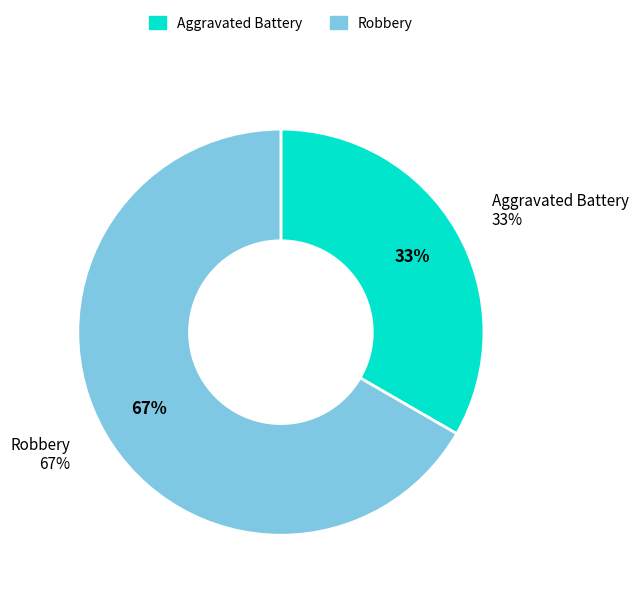

Rank the categories by value from lowest to highest.

Aggravated Battery, Robbery